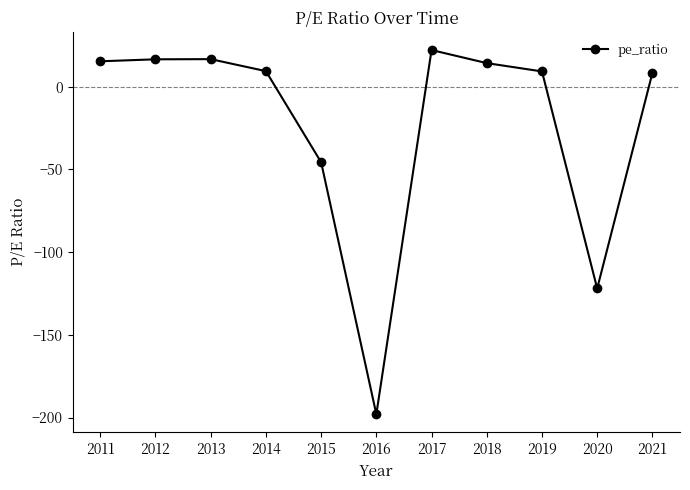

Is it true that the value at 2017 is 38.1?

False